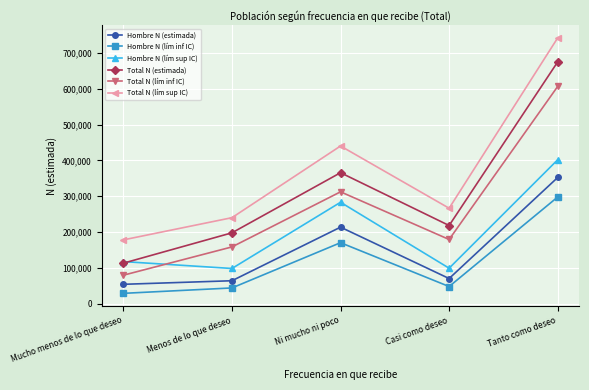

What is the difference between the maximum and minimum values in the Total N (estimada) series?

562467